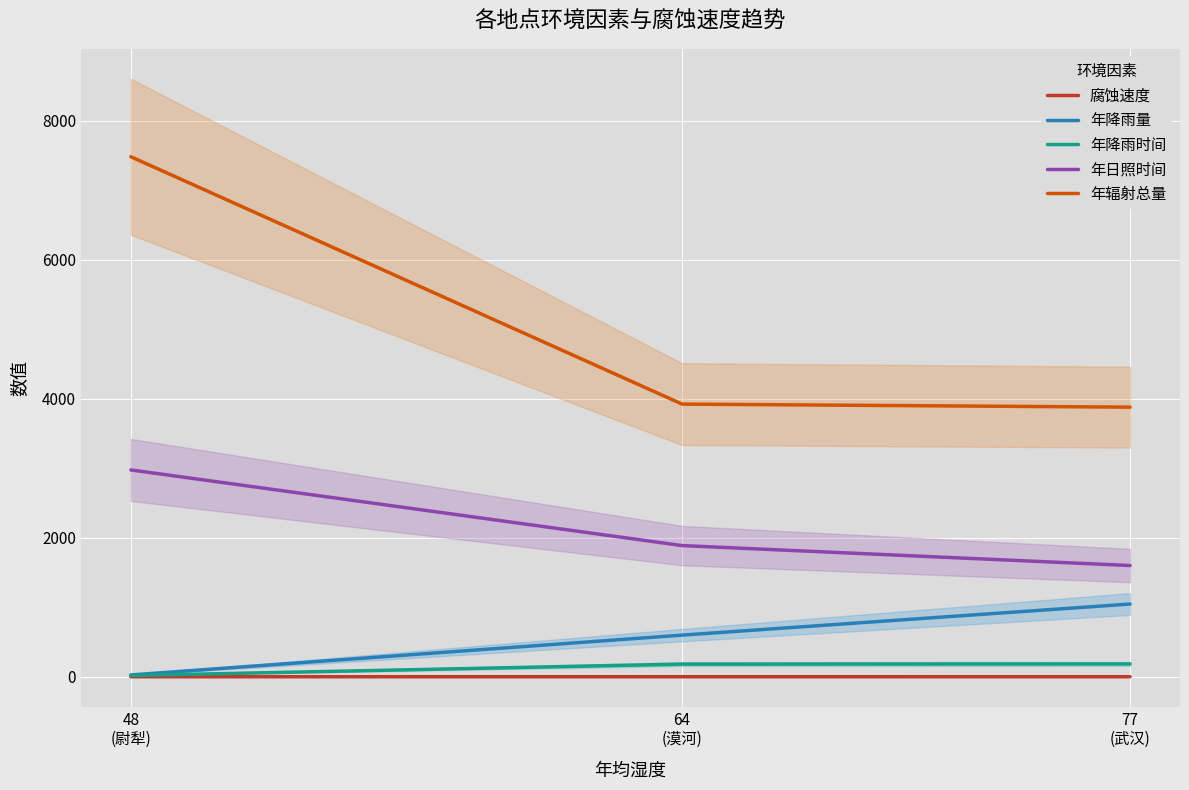

What is the minimum value for 年降雨时间?

18.0